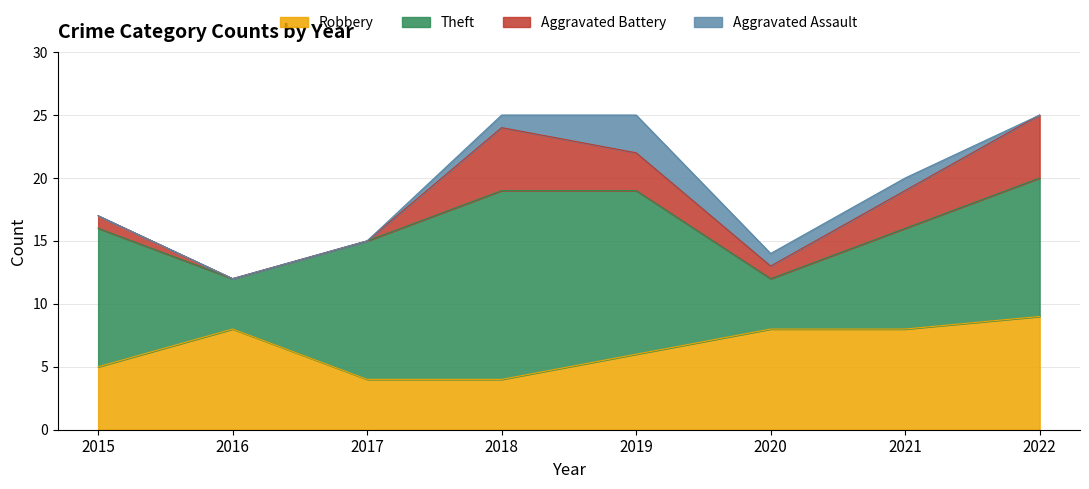

Which category has the lowest value in the Total series?

2016